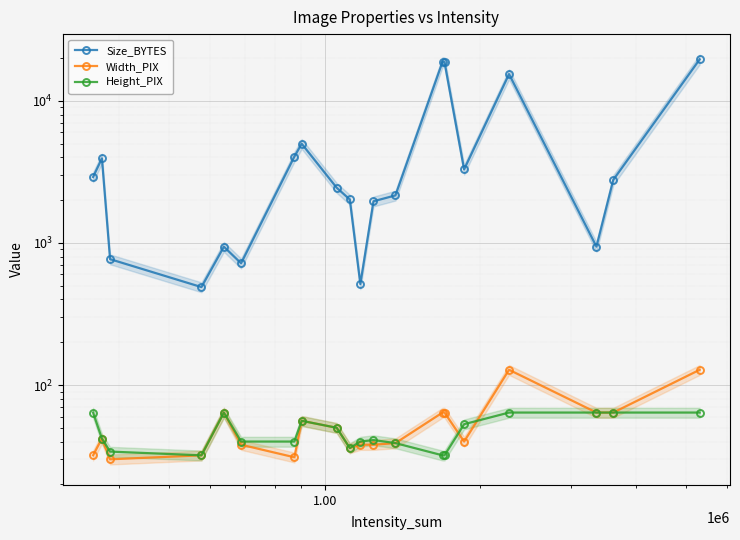

True or false: Width_PIX has more than 0 interior local peaks.

True